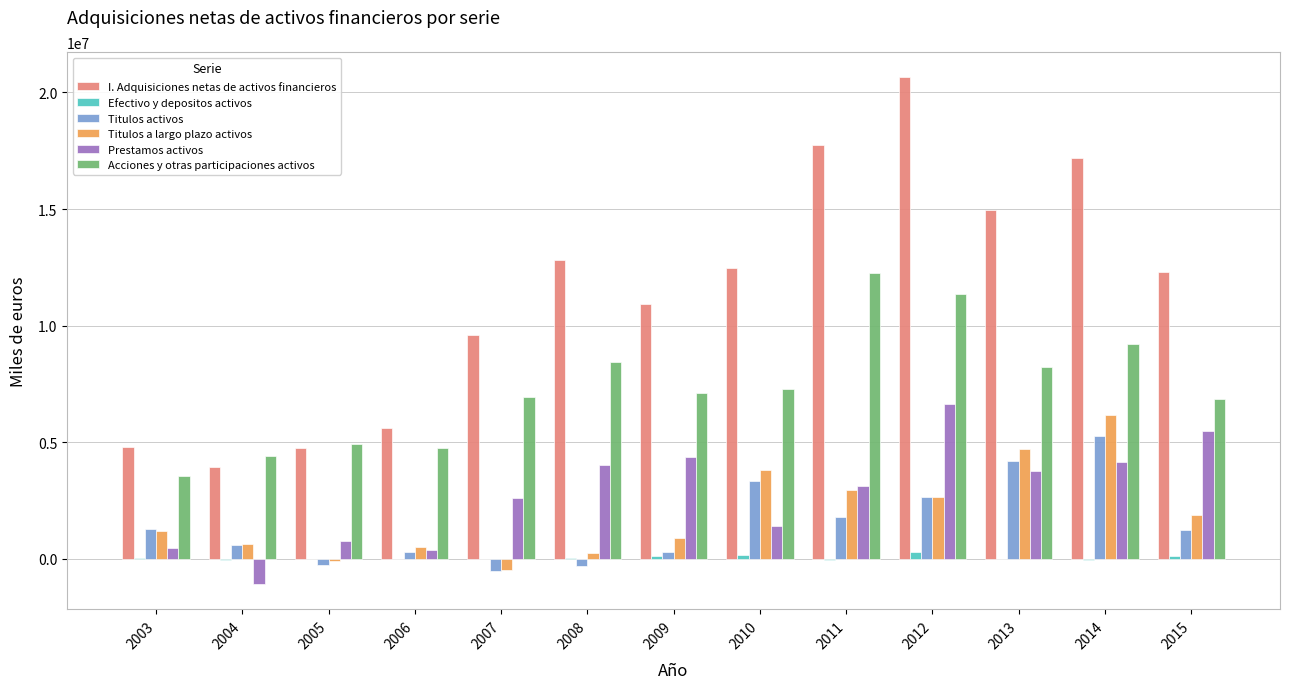

Are the bars grouped side by side (vs. stacked)?

Yes